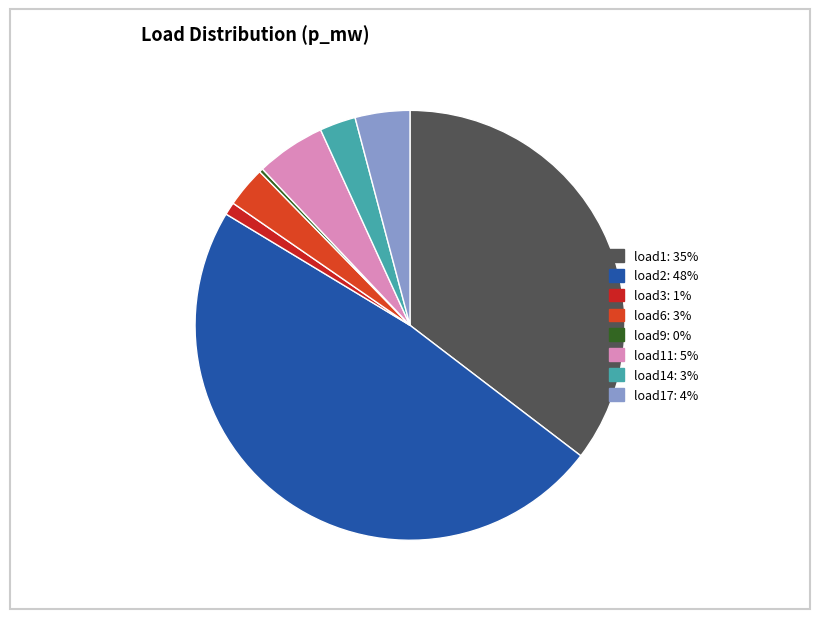

Rank the categories by value from lowest to highest.

load9, load3, load14, load6, load17, load11, load1, load2